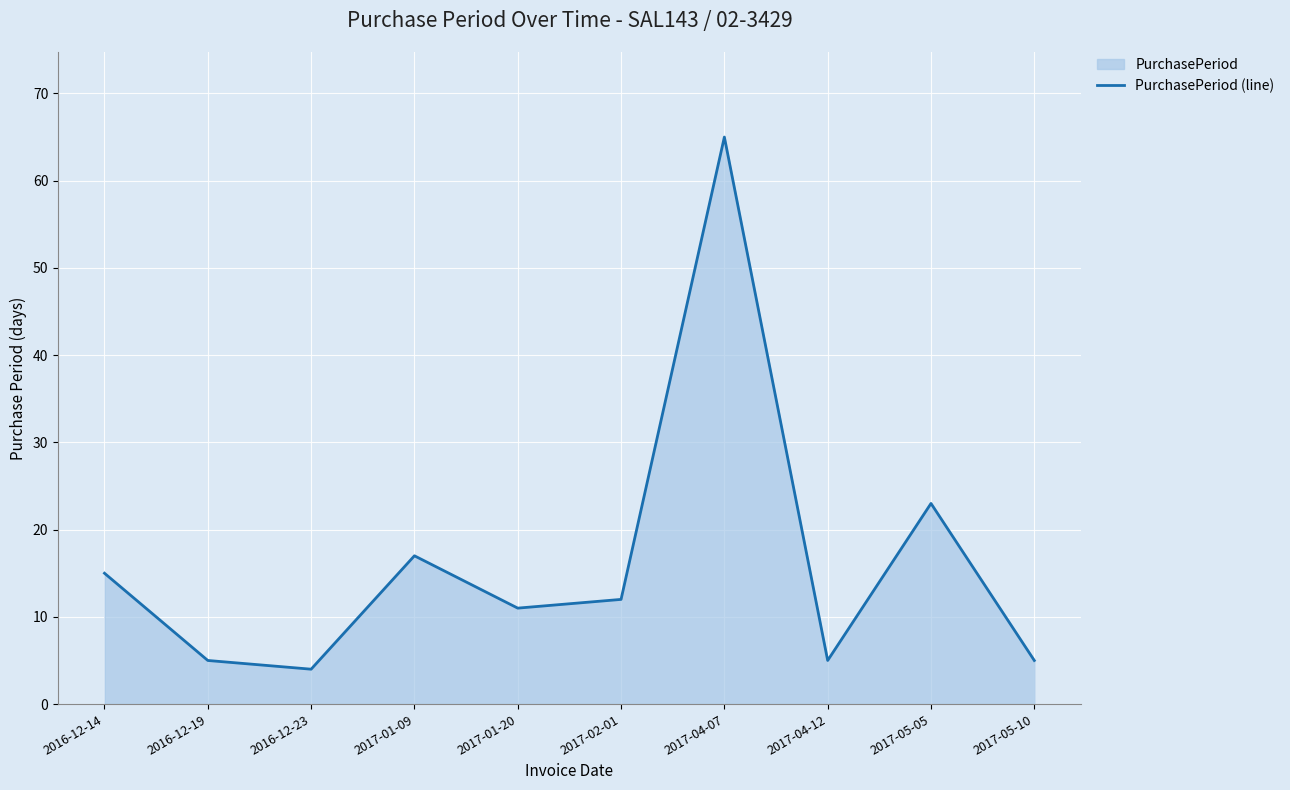

What is the average value?

16